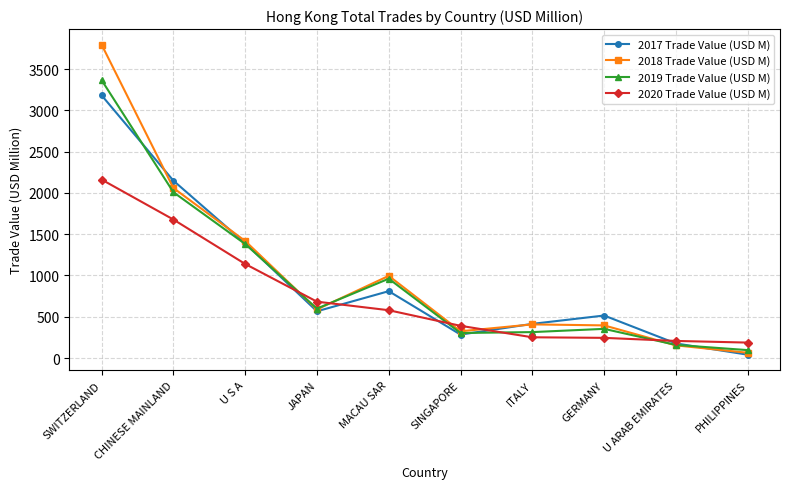

List the series in order of their peak value, highest first.

2018 Trade Value (USD M), 2019 Trade Value (USD M), 2017 Trade Value (USD M), 2020 Trade Value (USD M)